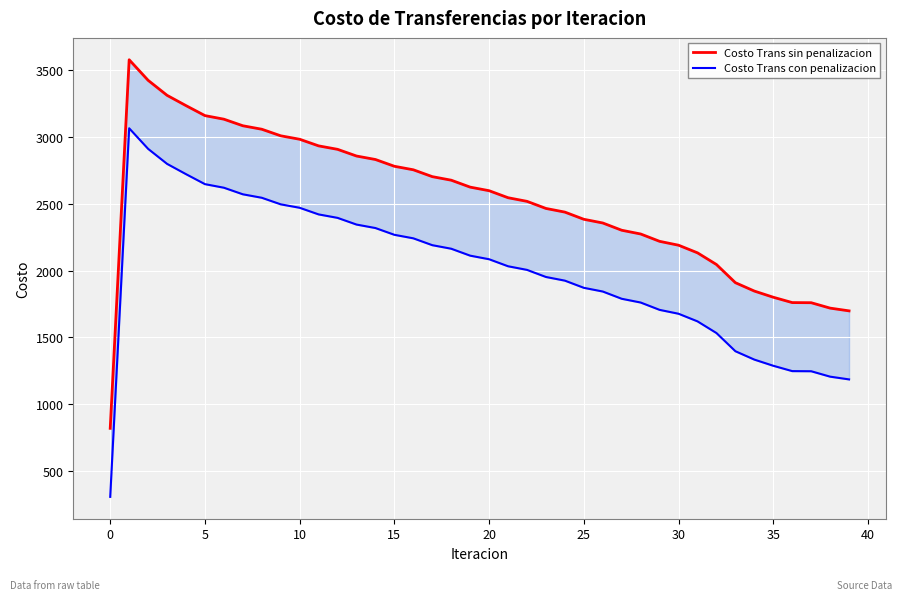

How many values in the Costo Trans con penalizacion series exceed 2085?

20